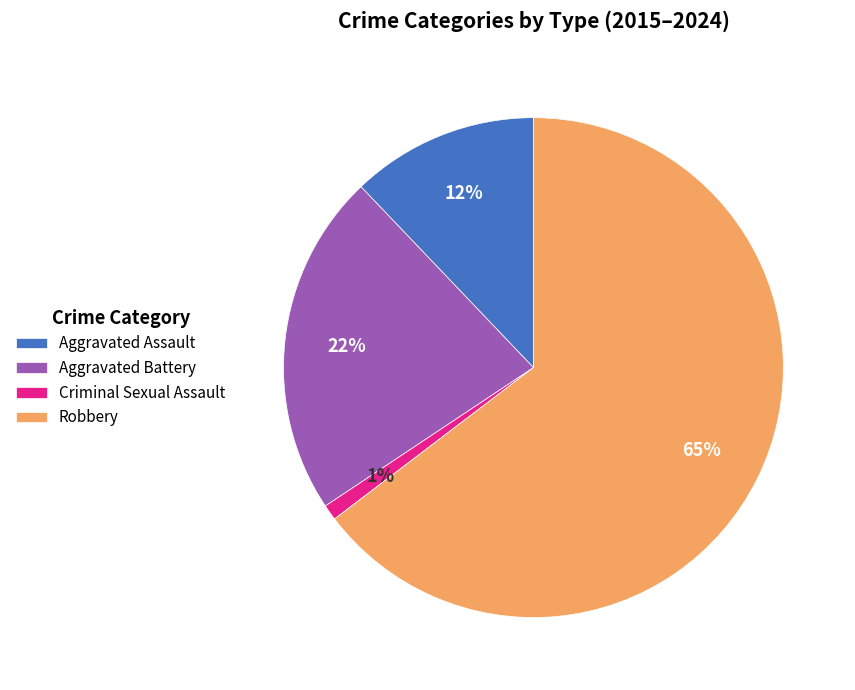

What is the ratio of the value at Aggravated Battery to the value at Aggravated Assault?

1.8